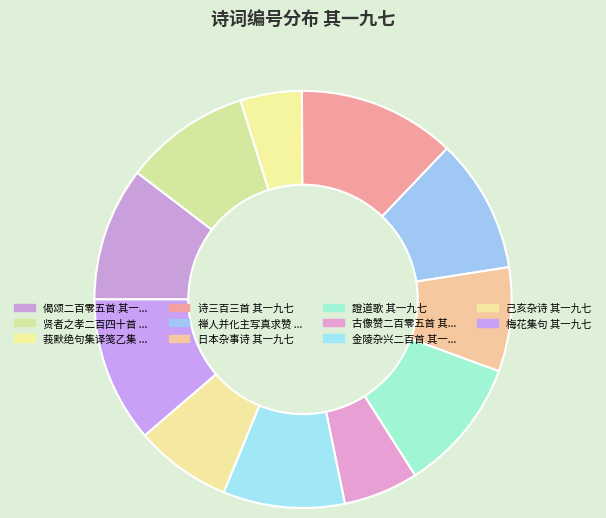

Is there any slice that represents more than half of the pie?

No